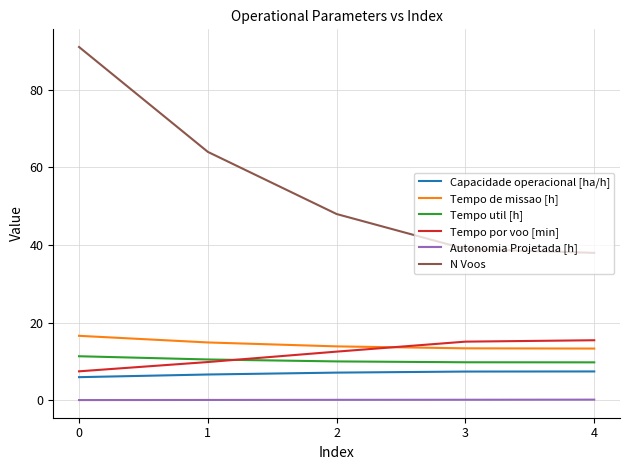

How many series are shown in this chart?

6